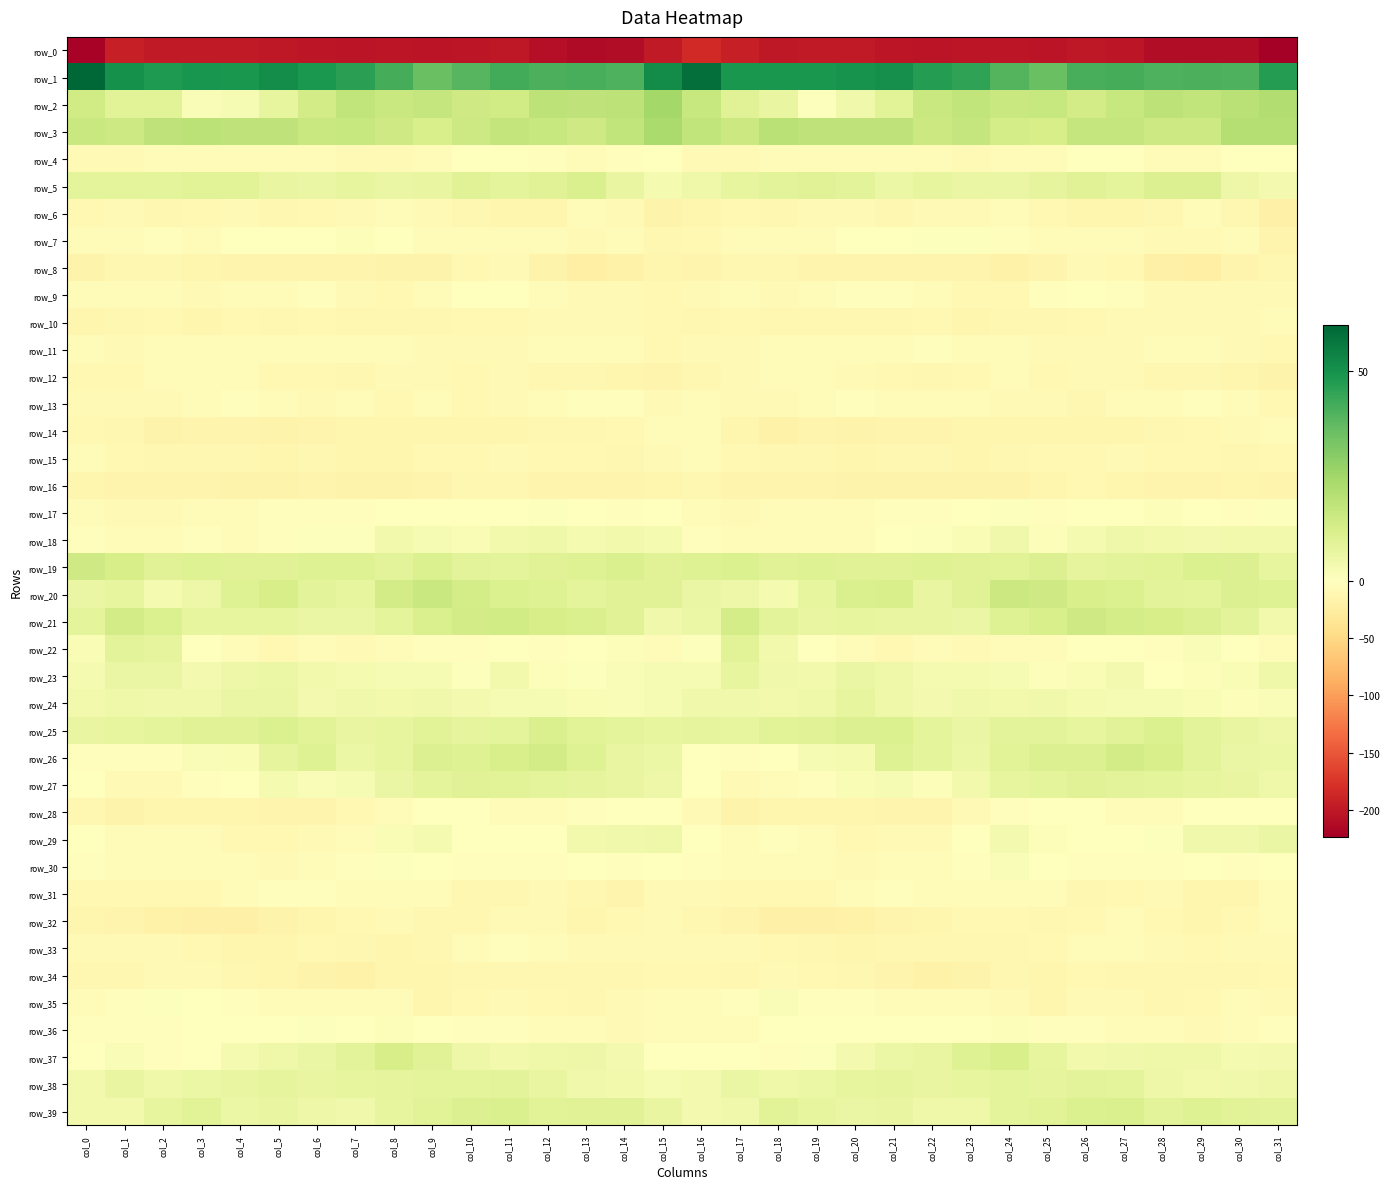

How many data points does each series have?

32